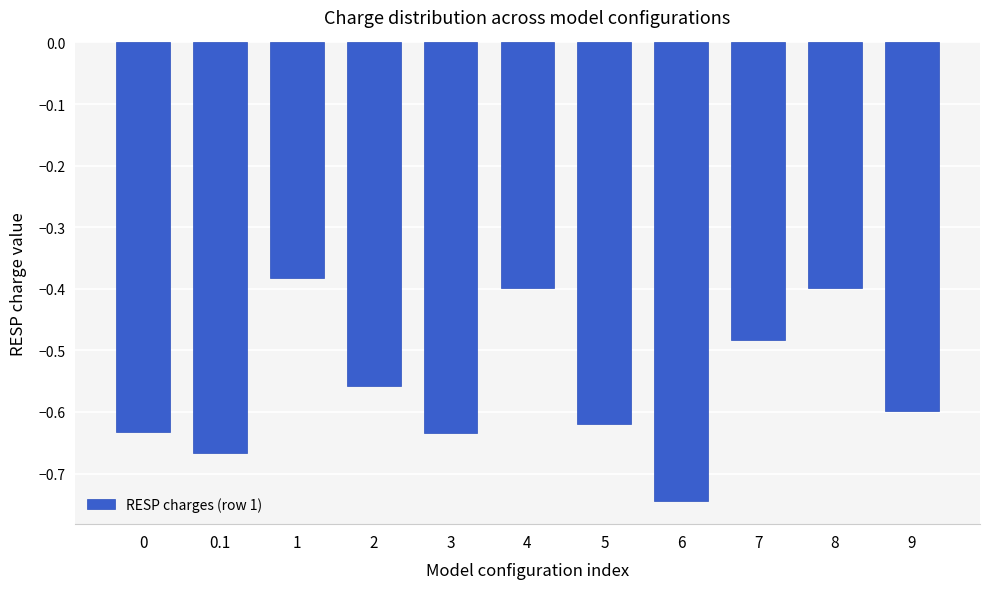

Which category has the lowest value across all series?

6